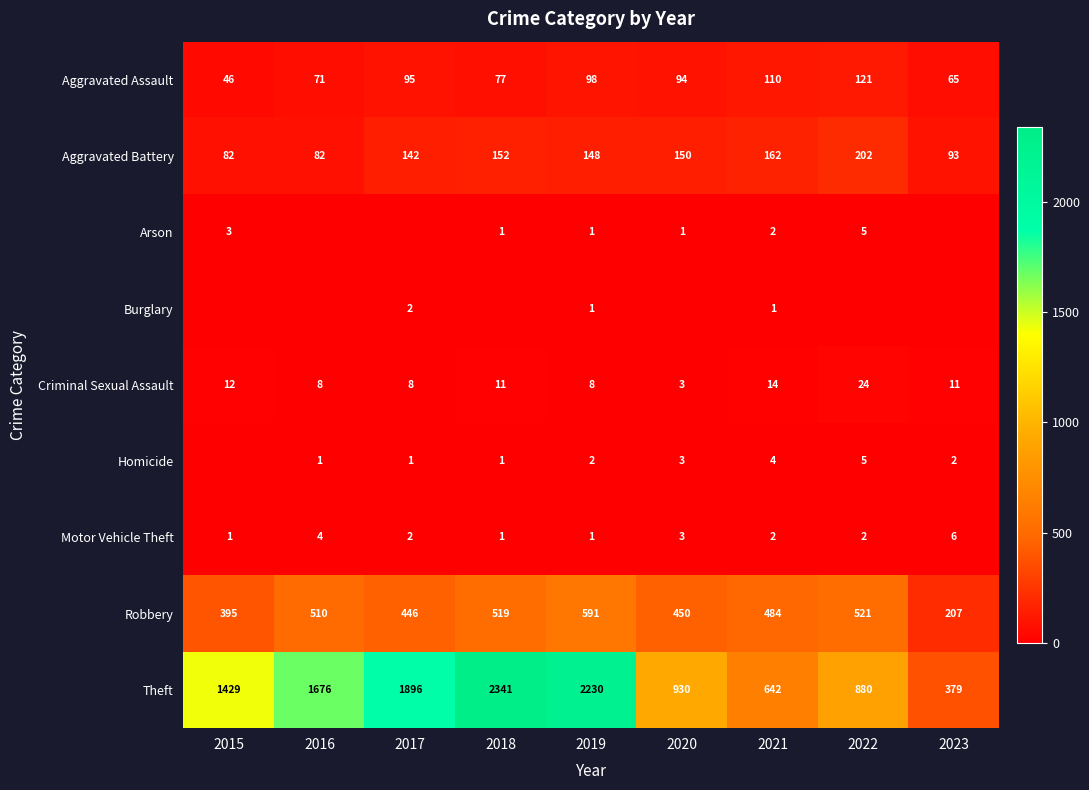

Which has a higher value, 2021 or 2020?

2021